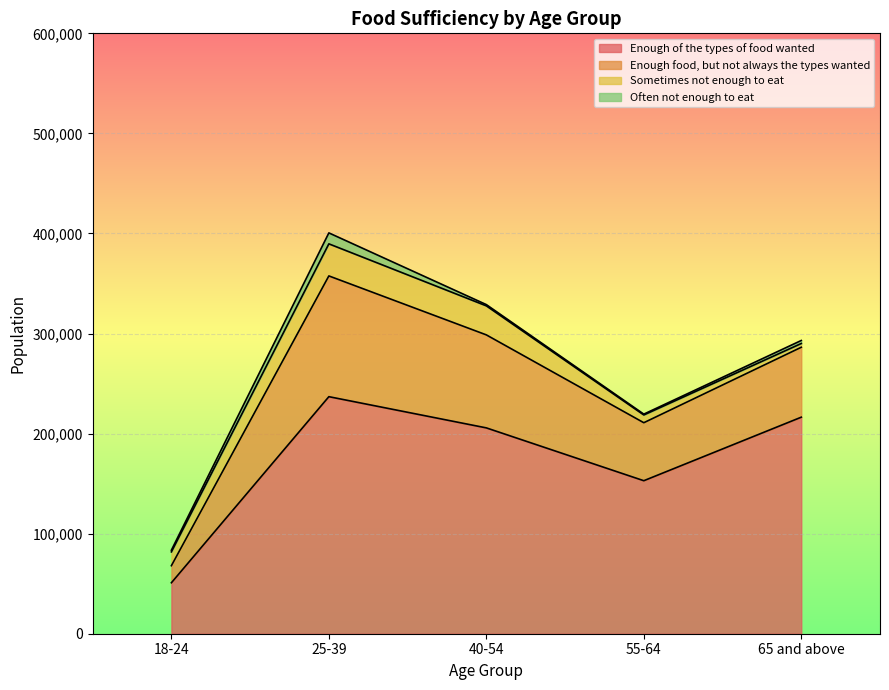

Rank the categories by Enough food, but not always the types wanted value from lowest to highest.

18-24, 55-64, 65 and above, 40-54, 25-39